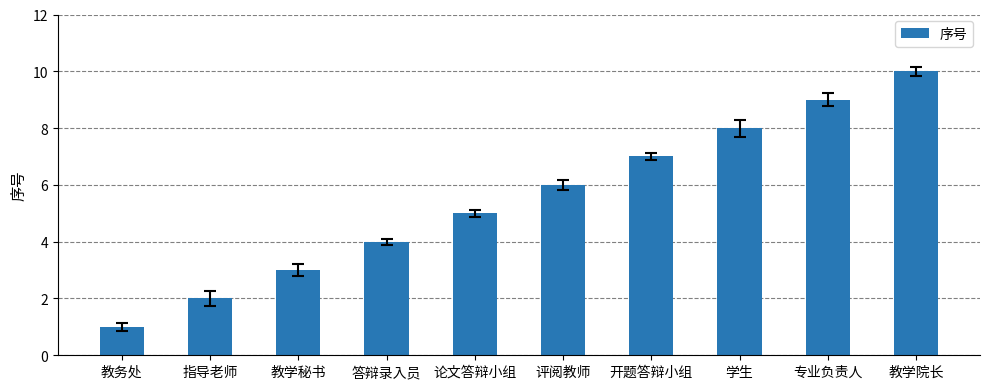

The value at 论文答辩小组 is 2. True or false?

False